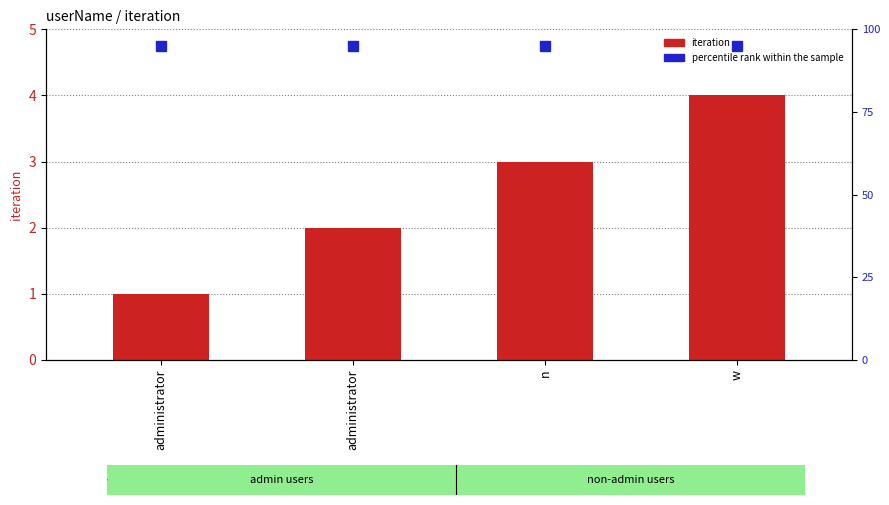

Reading right to left, extract all data points from this chart.

iteration: 4.0	3.0	2.0	1.0
percentile rank within the sample: 3.8	3.8	3.8	3.8